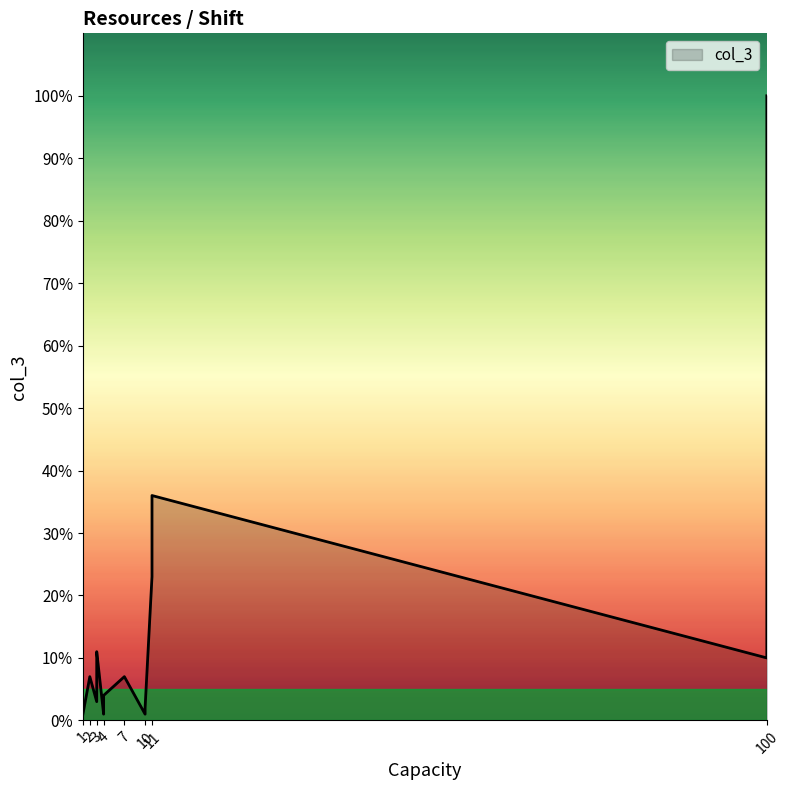

The chart shows a value of 11 at Registrar. True or false?

False